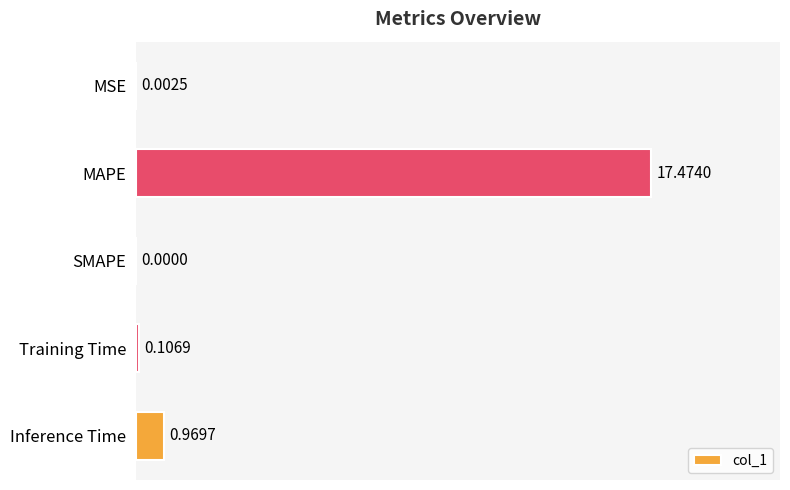

At which category does the chart reach its peak across all series?

MAPE